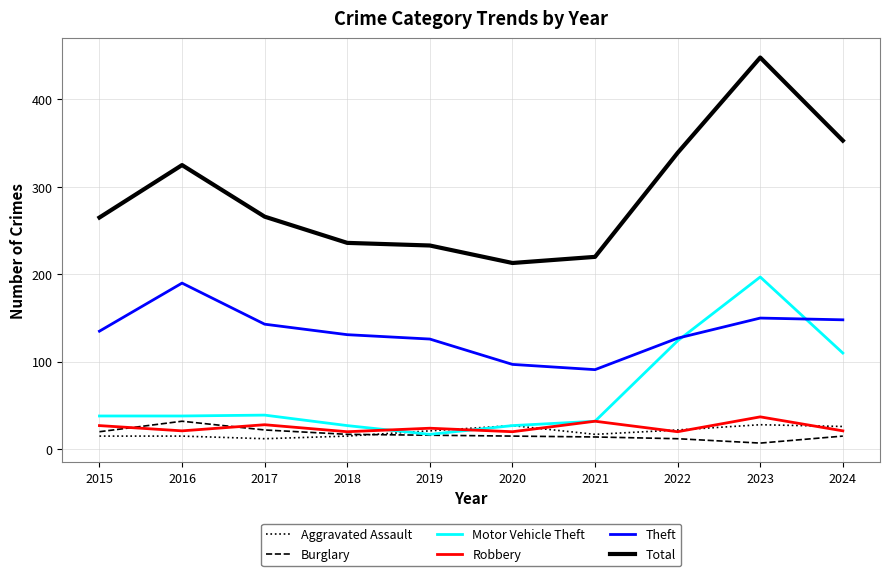

How many interior local valleys does the Robbery series have?

4